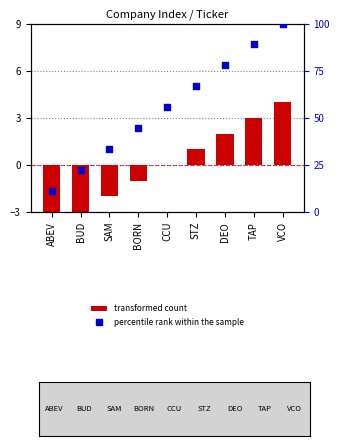

What is the total value across all series at CCU?

55.6